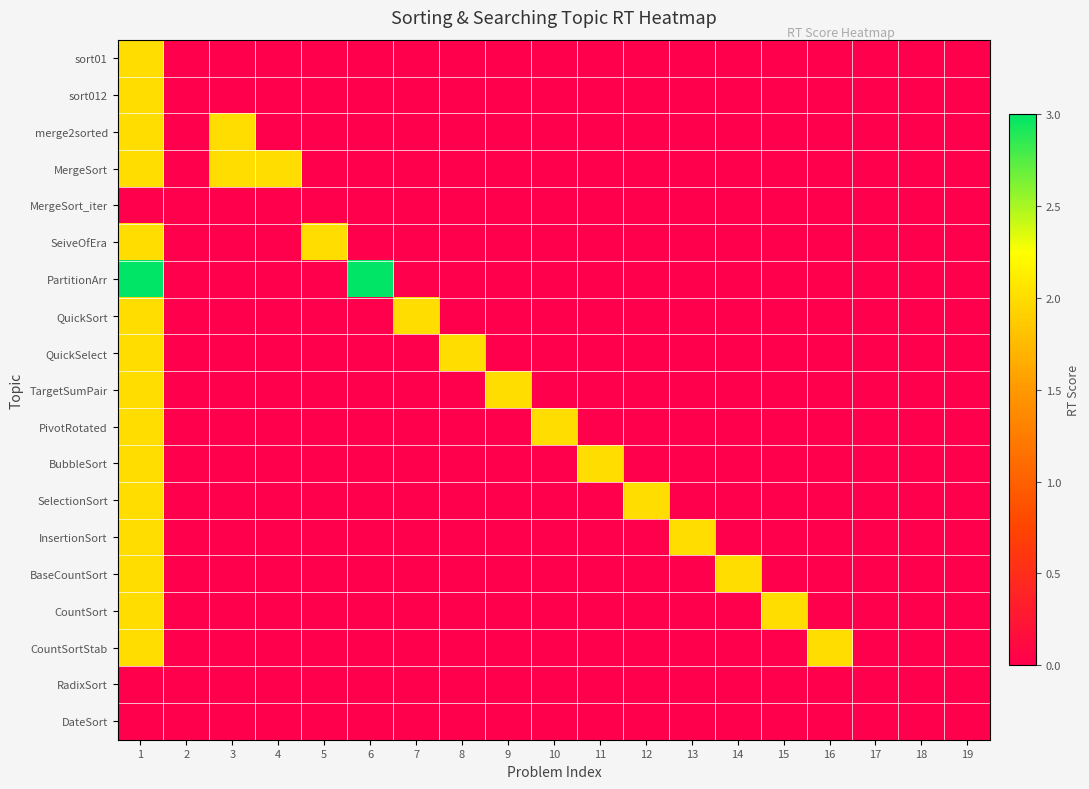

Which category has the highest value across all series?

1